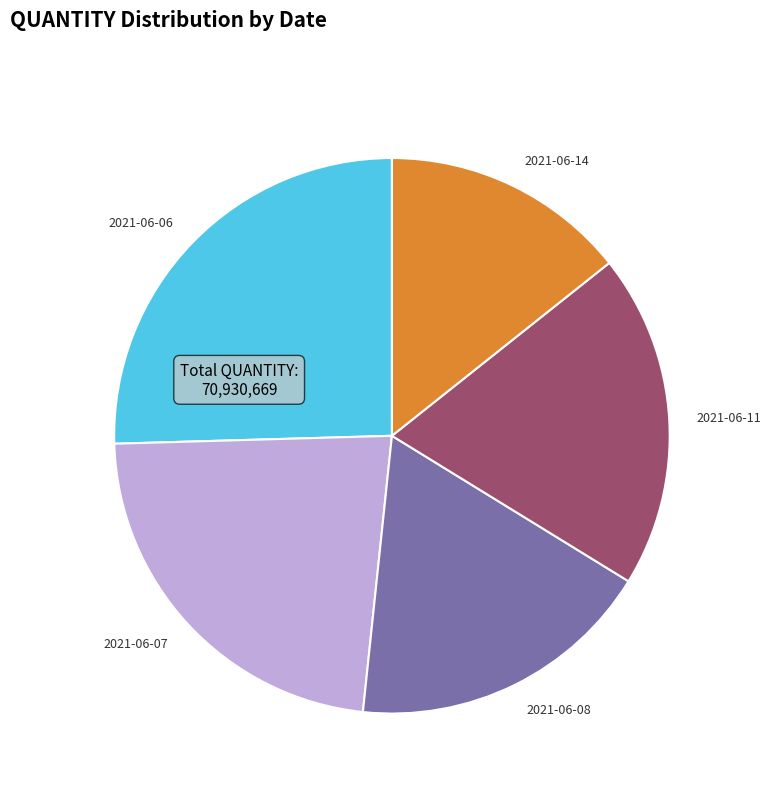

Combined, do 2021-06-08 and 2021-06-11 account for over 50%?

No